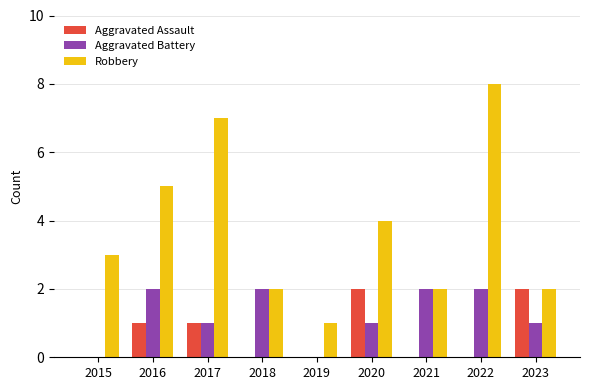

How many categories are shown in the chart?

9